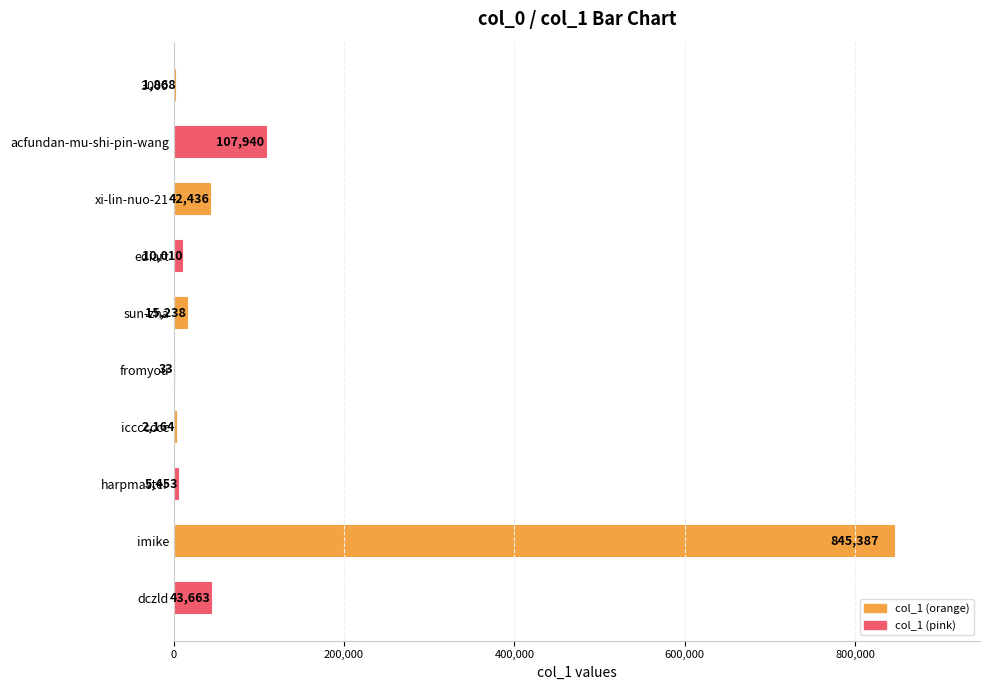

Is it true that the value at harpmaster is 5453?

True